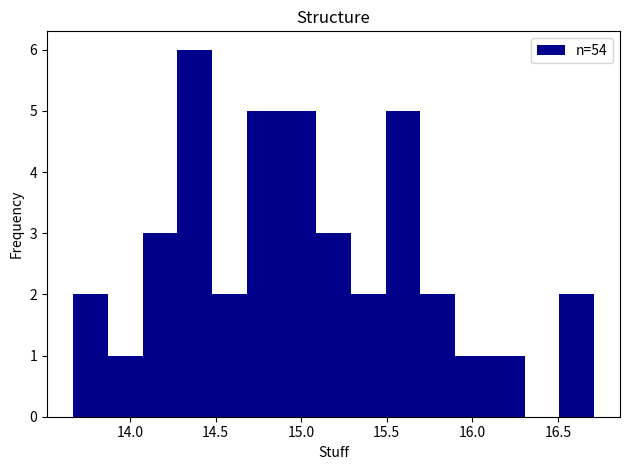

Over which range of the x-axis is the bar tallest?

14.30 to 14.50